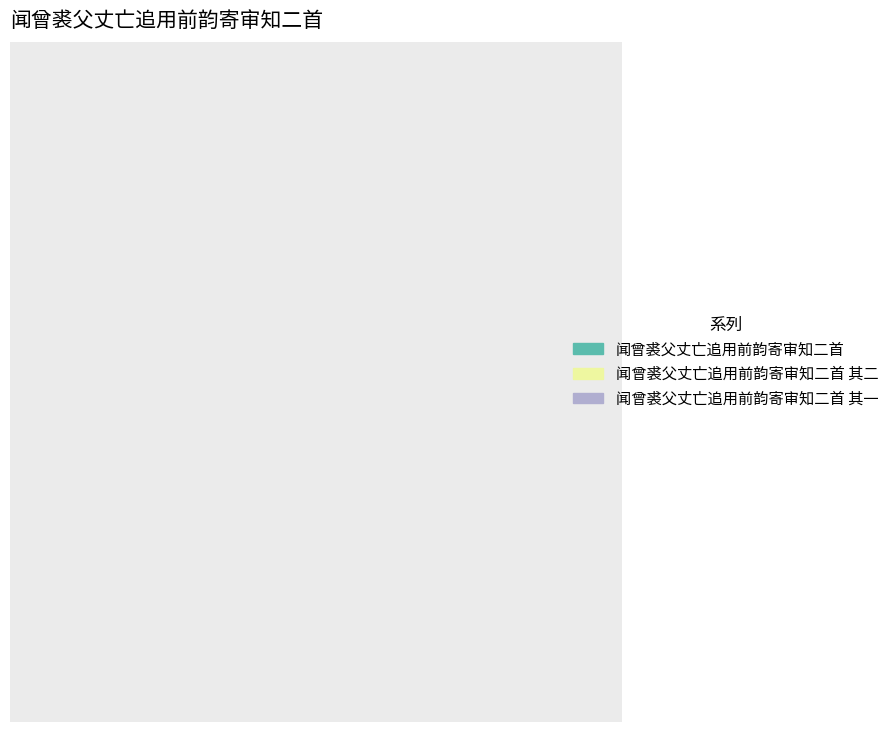

Does 闻曾裘父丈亡追用前韵寄审知二首 represent more than half of the total?

No